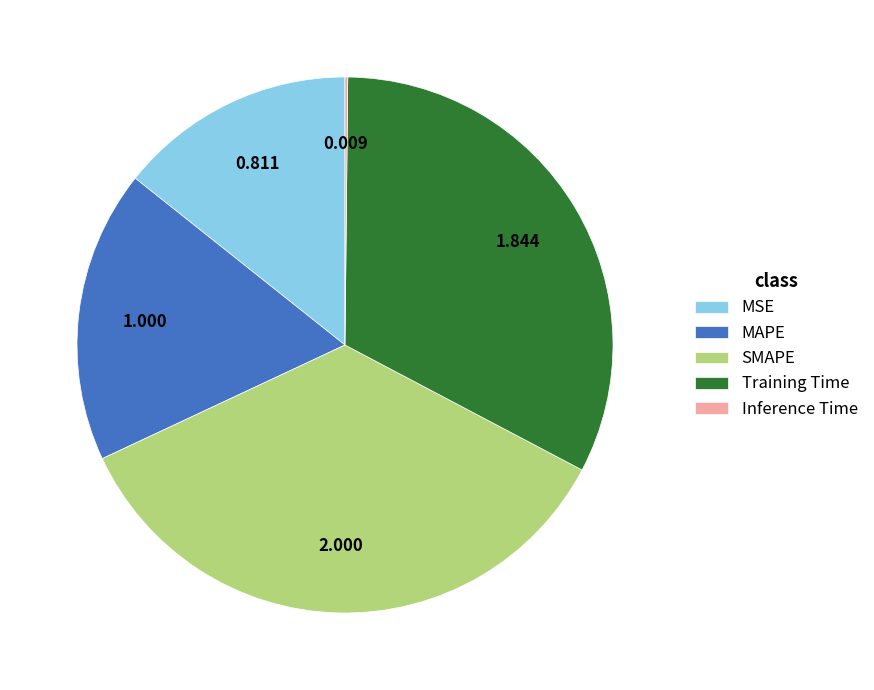

What is the largest slice in the pie chart?

SMAPE